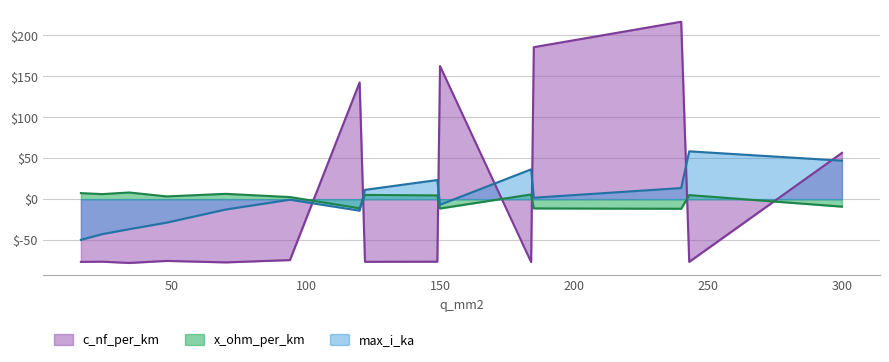

Reading left to right, list all the values displayed in this chart.

c_nf_per_km: -76.5	-76.3	-77.8	-75.3	-77.1	-74.3	142.5	-76.4	-76.3	162.5	-76.8	185.5	216.5	-76.5	56.5
x_ohm_per_km: 7.4	6.2	8.2	3.4	6.5	2.6	-11.1	5.2	4.6	-11.4	5.8	-11.3	-11.7	5.0	-9.1
max_i_ka: -49.6	-42.6	-36.6	-28.6	-12.6	-0.6	-14.0	11.4	23.4	-6.8	36.4	1.8	13.6	58.4	47.0